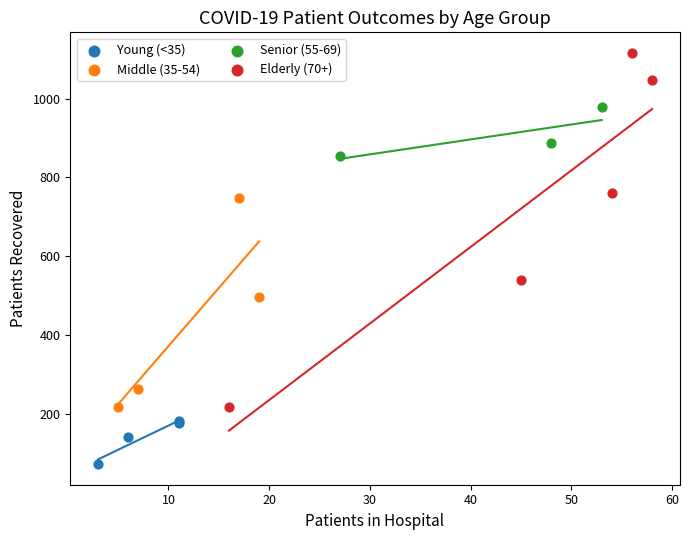

What are all the series names shown in the legend?

Young (<35), Middle (35-54), Senior (55-69), Elderly (70+)